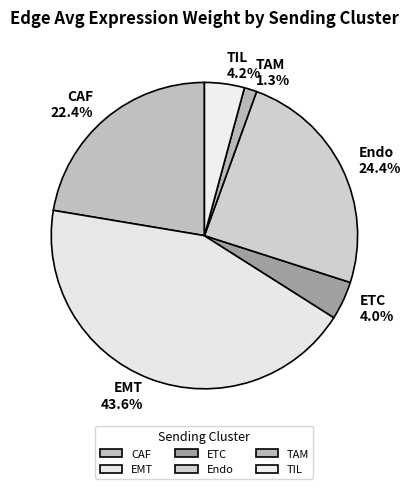

Between Endo and TAM, which is larger?

Endo